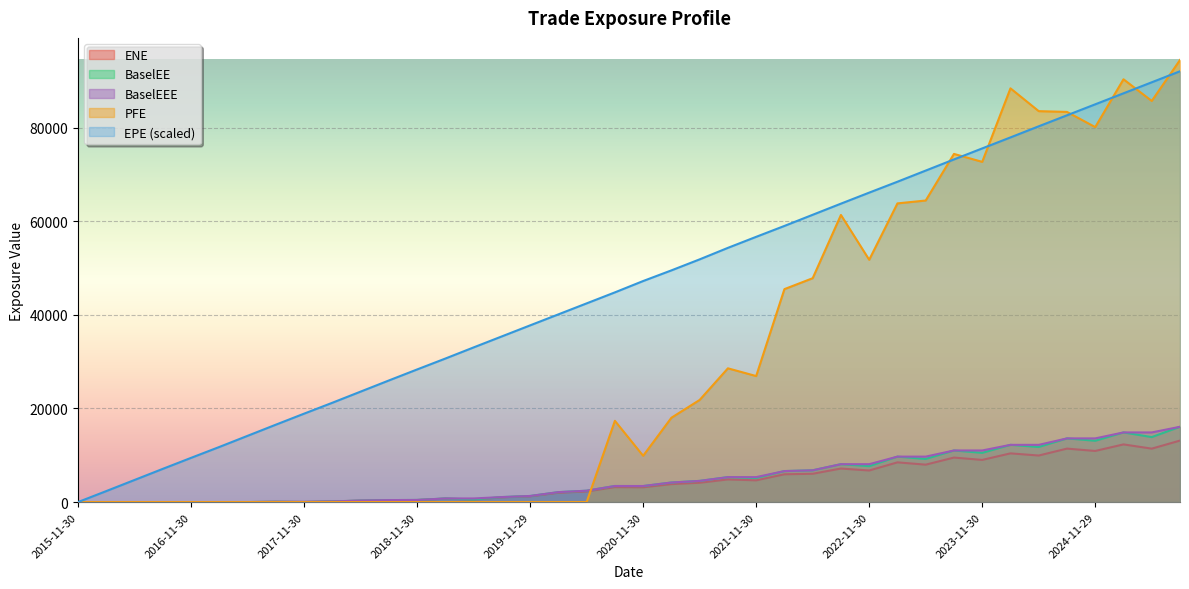

True or false: PFE has a value of 10842.2 at 2021-05-28.

False